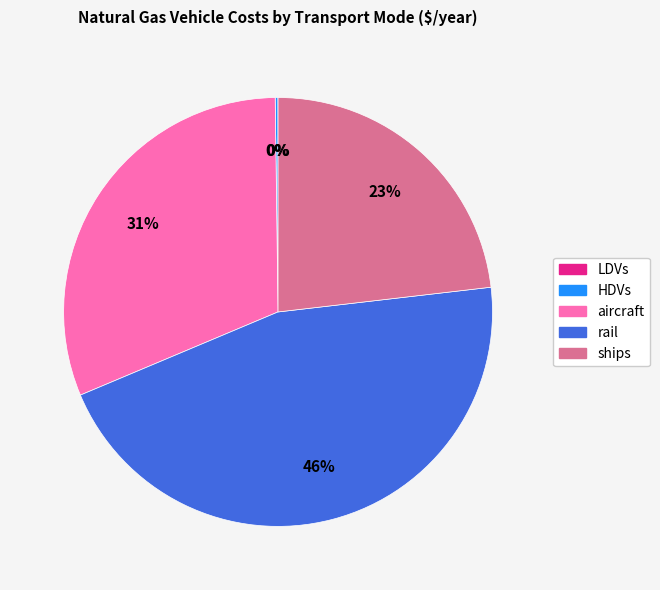

Is there any slice that represents more than half of the pie?

No